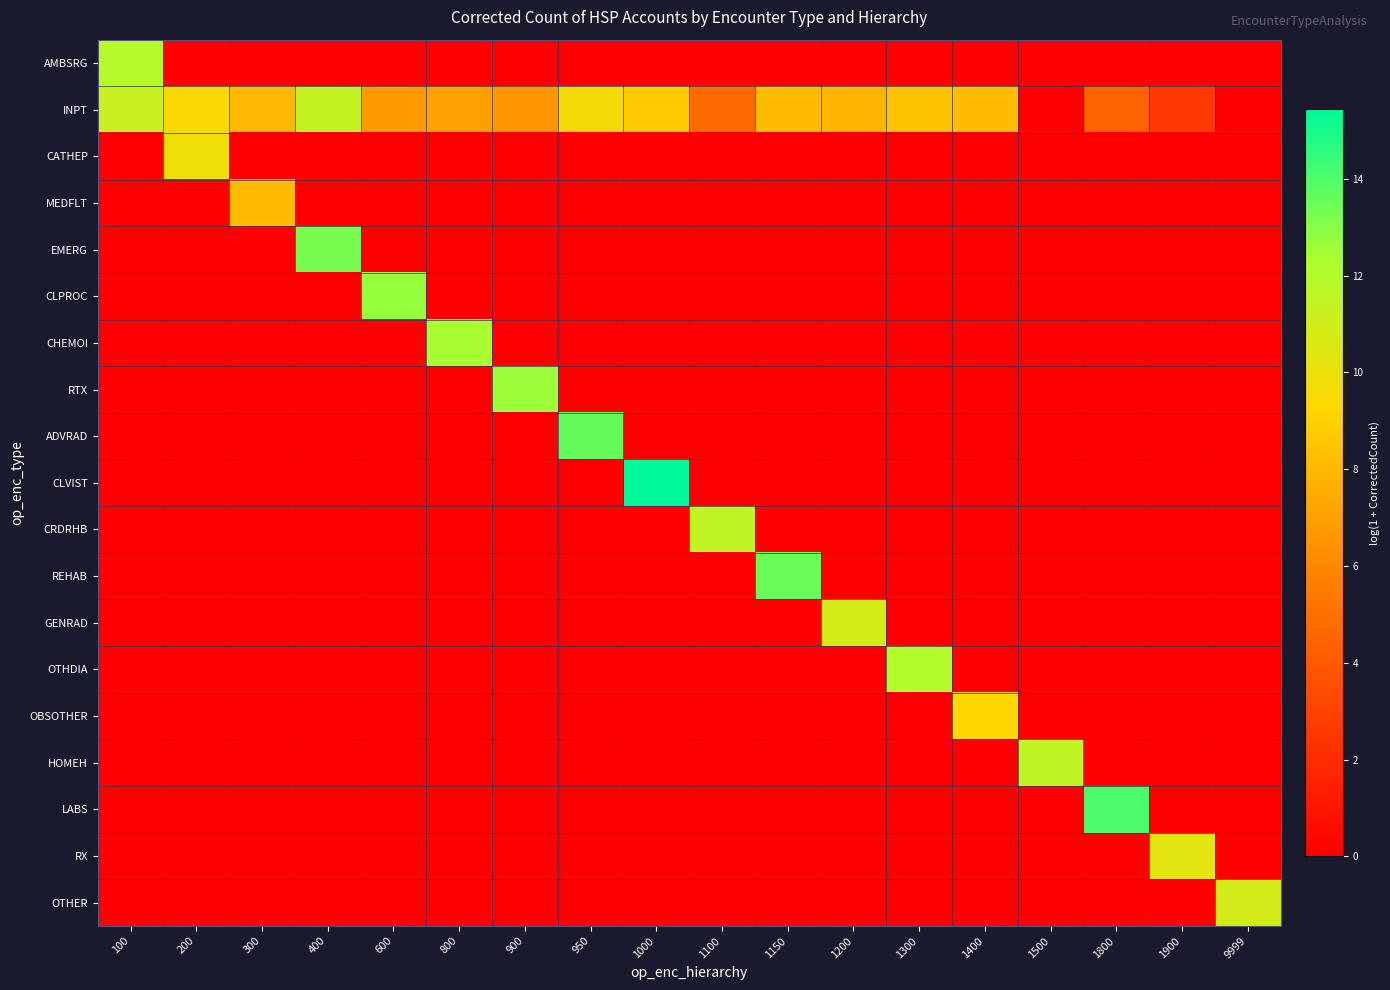

Reading left to right, extract all data points from this chart.

AMBSRG: 100=12.1	200=0.0	300=0.0	400=0.0	600=0.0	800=0.0	900=0.0	950=0.0	1000=0.0	1100=0.0	1150=0.0	1200=0.0	1300=0.0	1400=0.0	1500=0.0	1800=0.0	1900=0.0	9999=0.0
INPT: 100=11.3	200=9.3	300=8.0	400=11.5	600=6.8	800=7.0	900=6.6	950=9.6	1000=8.8	1100=4.7	1150=8.2	1200=7.9	1300=8.4	1400=8.2	1500=0.0	1800=4.4	1900=2.5	9999=0.0
CATHEP: 100=0.0	200=9.8	300=0.0	400=0.0	600=0.0	800=0.0	900=0.0	950=0.0	1000=0.0	1100=0.0	1150=0.0	1200=0.0	1300=0.0	1400=0.0	1500=0.0	1800=0.0	1900=0.0	9999=0.0
MEDFLT: 100=0.0	200=0.0	300=8.1	400=0.0	600=0.0	800=0.0	900=0.0	950=0.0	1000=0.0	1100=0.0	1150=0.0	1200=0.0	1300=0.0	1400=0.0	1500=0.0	1800=0.0	1900=0.0	9999=0.0
EMERG: 100=0.0	200=0.0	300=0.0	400=13.3	600=0.0	800=0.0	900=0.0	950=0.0	1000=0.0	1100=0.0	1150=0.0	1200=0.0	1300=0.0	1400=0.0	1500=0.0	1800=0.0	1900=0.0	9999=0.0
CLPROC: 100=0.0	200=0.0	300=0.0	400=0.0	600=12.7	800=0.0	900=0.0	950=0.0	1000=0.0	1100=0.0	1150=0.0	1200=0.0	1300=0.0	1400=0.0	1500=0.0	1800=0.0	1900=0.0	9999=0.0
CHEMOI: 100=0.0	200=0.0	300=0.0	400=0.0	600=0.0	800=12.4	900=0.0	950=0.0	1000=0.0	1100=0.0	1150=0.0	1200=0.0	1300=0.0	1400=0.0	1500=0.0	1800=0.0	1900=0.0	9999=0.0
RTX: 100=0.0	200=0.0	300=0.0	400=0.0	600=0.0	800=0.0	900=12.7	950=0.0	1000=0.0	1100=0.0	1150=0.0	1200=0.0	1300=0.0	1400=0.0	1500=0.0	1800=0.0	1900=0.0	9999=0.0
ADVRAD: 100=0.0	200=0.0	300=0.0	400=0.0	600=0.0	800=0.0	900=0.0	950=13.6	1000=0.0	1100=0.0	1150=0.0	1200=0.0	1300=0.0	1400=0.0	1500=0.0	1800=0.0	1900=0.0	9999=0.0
CLVIST: 100=0.0	200=0.0	300=0.0	400=0.0	600=0.0	800=0.0	900=0.0	950=0.0	1000=15.4	1100=0.0	1150=0.0	1200=0.0	1300=0.0	1400=0.0	1500=0.0	1800=0.0	1900=0.0	9999=0.0
CRDRHB: 100=0.0	200=0.0	300=0.0	400=0.0	600=0.0	800=0.0	900=0.0	950=0.0	1000=0.0	1100=11.5	1150=0.0	1200=0.0	1300=0.0	1400=0.0	1500=0.0	1800=0.0	1900=0.0	9999=0.0
REHAB: 100=0.0	200=0.0	300=0.0	400=0.0	600=0.0	800=0.0	900=0.0	950=0.0	1000=0.0	1100=0.0	1150=13.5	1200=0.0	1300=0.0	1400=0.0	1500=0.0	1800=0.0	1900=0.0	9999=0.0
GENRAD: 100=0.0	200=0.0	300=0.0	400=0.0	600=0.0	800=0.0	900=0.0	950=0.0	1000=0.0	1100=0.0	1150=0.0	1200=10.9	1300=0.0	1400=0.0	1500=0.0	1800=0.0	1900=0.0	9999=0.0
OTHDIA: 100=0.0	200=0.0	300=0.0	400=0.0	600=0.0	800=0.0	900=0.0	950=0.0	1000=0.0	1100=0.0	1150=0.0	1200=0.0	1300=12.1	1400=0.0	1500=0.0	1800=0.0	1900=0.0	9999=0.0
OBSOTHER: 100=0.0	200=0.0	300=0.0	400=0.0	600=0.0	800=0.0	900=0.0	950=0.0	1000=0.0	1100=0.0	1150=0.0	1200=0.0	1300=0.0	1400=9.3	1500=0.0	1800=0.0	1900=0.0	9999=0.0
HOMEH: 100=0.0	200=0.0	300=0.0	400=0.0	600=0.0	800=0.0	900=0.0	950=0.0	1000=0.0	1100=0.0	1150=0.0	1200=0.0	1300=0.0	1400=0.0	1500=11.7	1800=0.0	1900=0.0	9999=0.0
LABS: 100=0.0	200=0.0	300=0.0	400=0.0	600=0.0	800=0.0	900=0.0	950=0.0	1000=0.0	1100=0.0	1150=0.0	1200=0.0	1300=0.0	1400=0.0	1500=0.0	1800=14.1	1900=0.0	9999=0.0
RX: 100=0.0	200=0.0	300=0.0	400=0.0	600=0.0	800=0.0	900=0.0	950=0.0	1000=0.0	1100=0.0	1150=0.0	1200=0.0	1300=0.0	1400=0.0	1500=0.0	1800=0.0	1900=10.4	9999=0.0
OTHER: 100=0.0	200=0.0	300=0.0	400=0.0	600=0.0	800=0.0	900=0.0	950=0.0	1000=0.0	1100=0.0	1150=0.0	1200=0.0	1300=0.0	1400=0.0	1500=0.0	1800=0.0	1900=0.0	9999=11.0